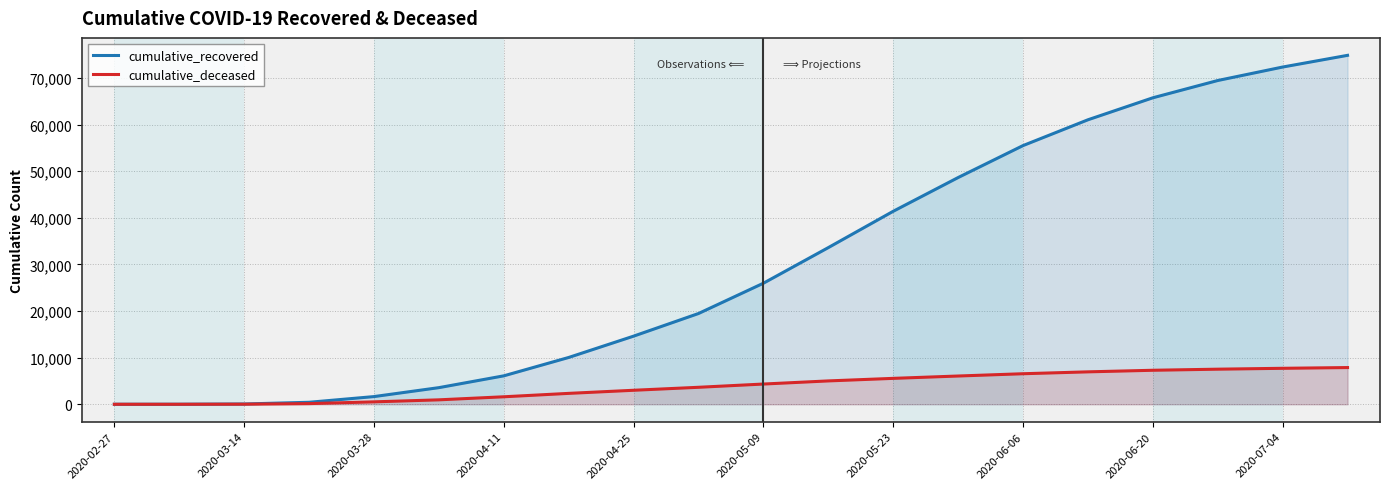

What is the lowest value of the cumulative_recovered series?

2